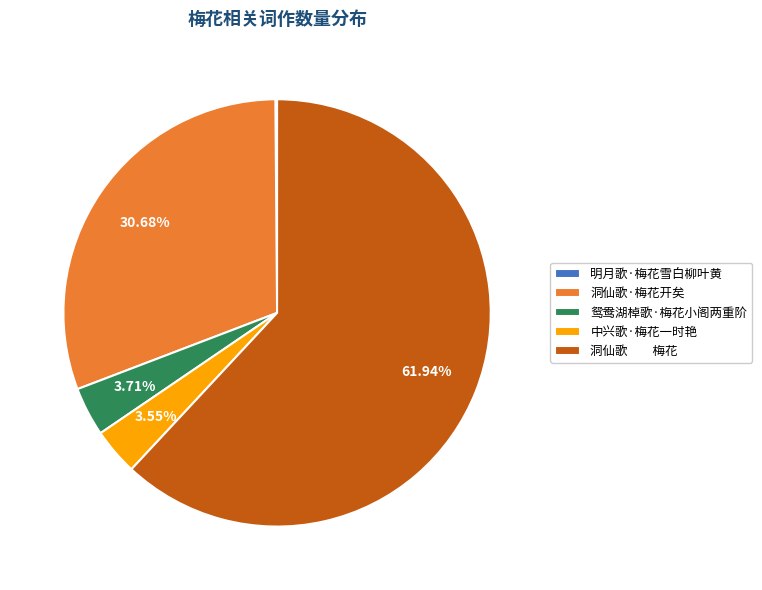

What percentage is NOT represented by 洞仙歌·梅花开矣?

69.3%